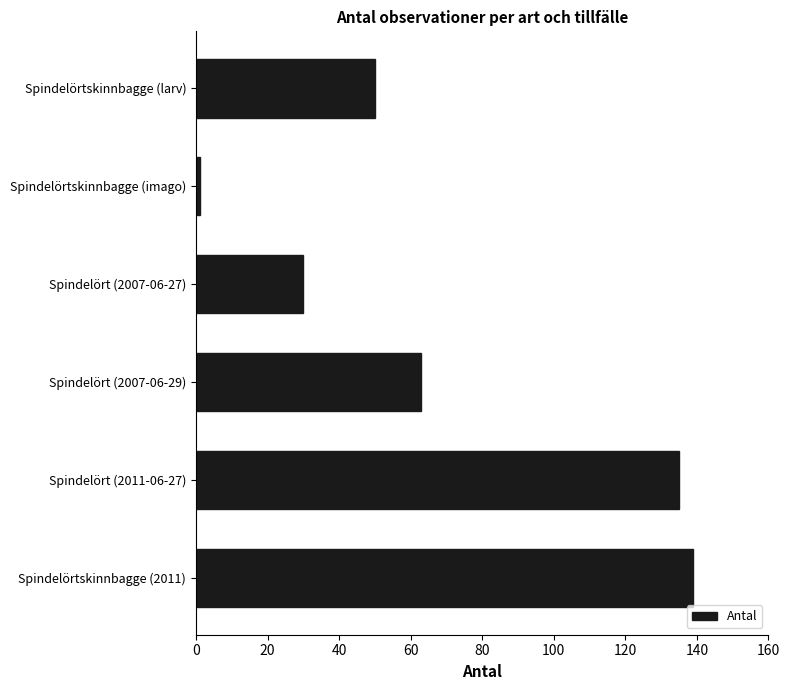

What is the minimum value shown in the chart?

1